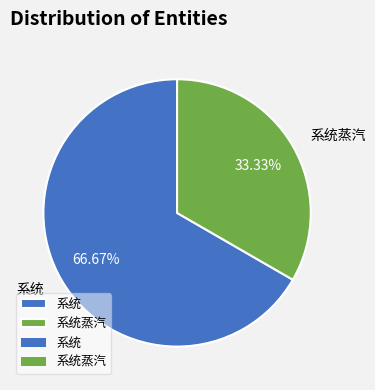

Which slice is the smallest?

系统蒸汽